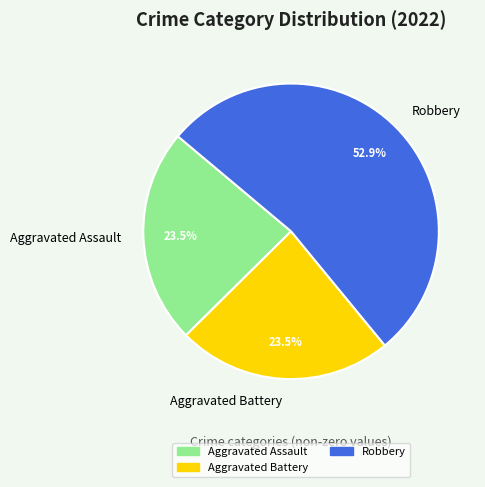

Which slice is the largest?

Robbery